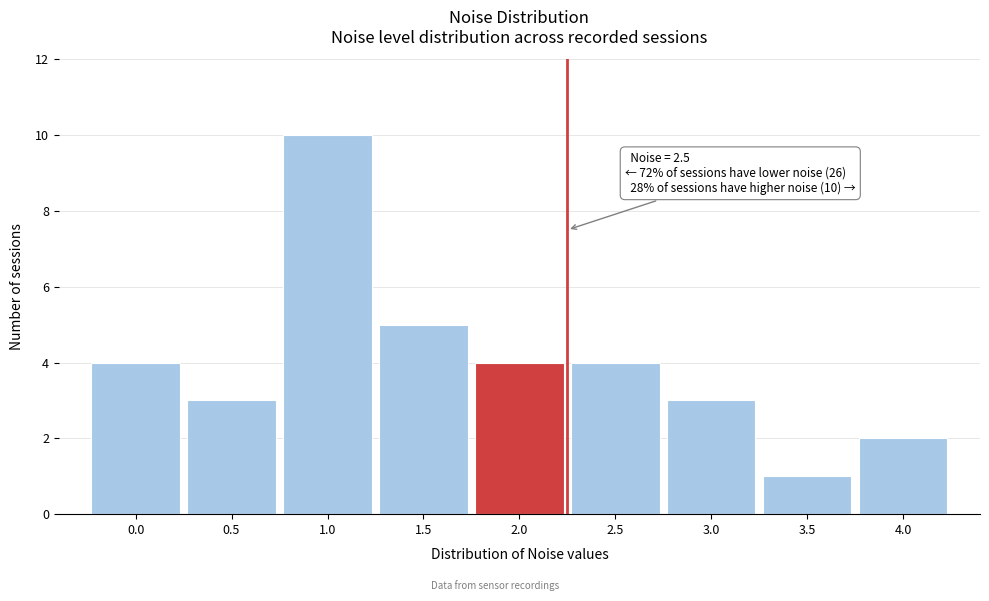

Reading left to right, extract all data points from this chart.

0.0=4	0.5=3	1.0=10	1.5=5	2.0=4	2.5=4	3.0=3	3.5=1	4.0=2